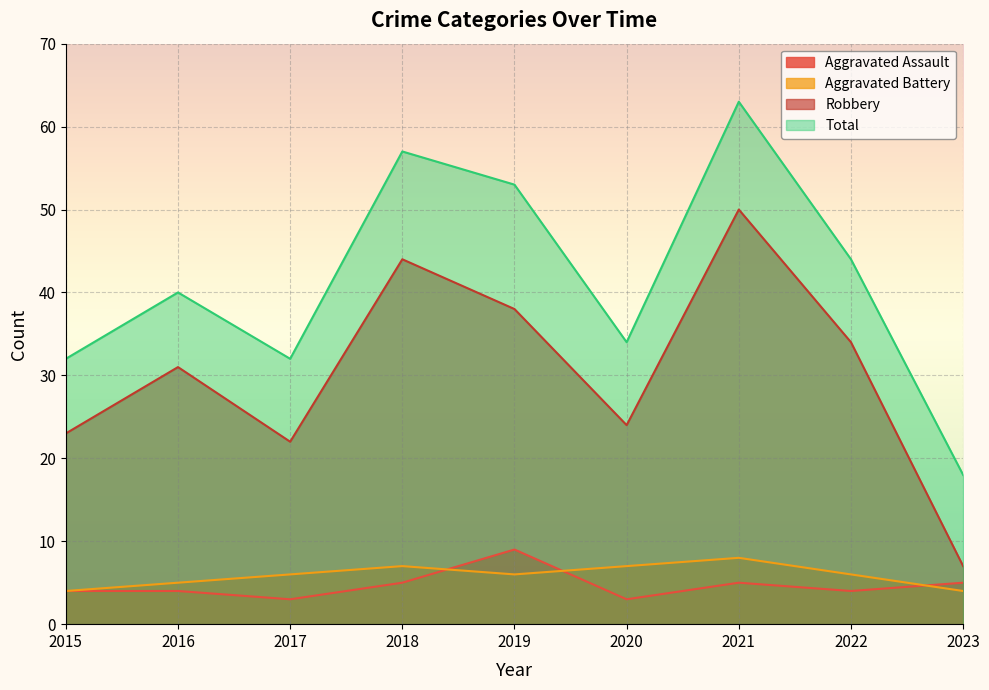

What is the spread (max minus min) of values at 2023?

14